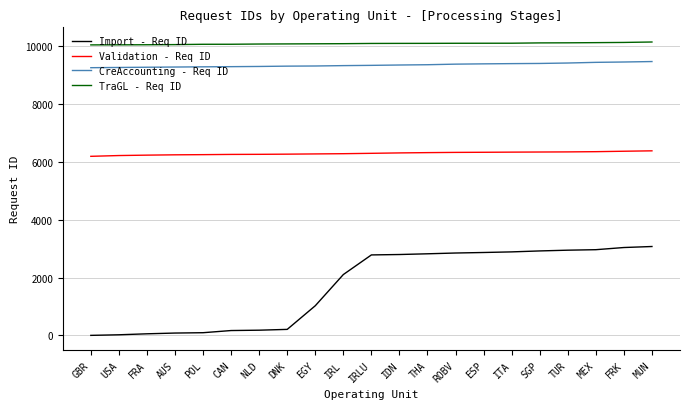

The Import - Req ID series shows 167 at CAN. True or false?

True